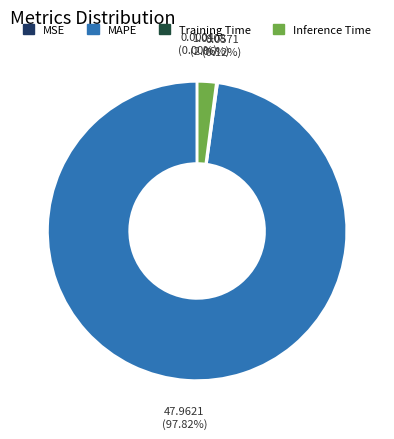

Is there a majority slice in this chart?

Yes